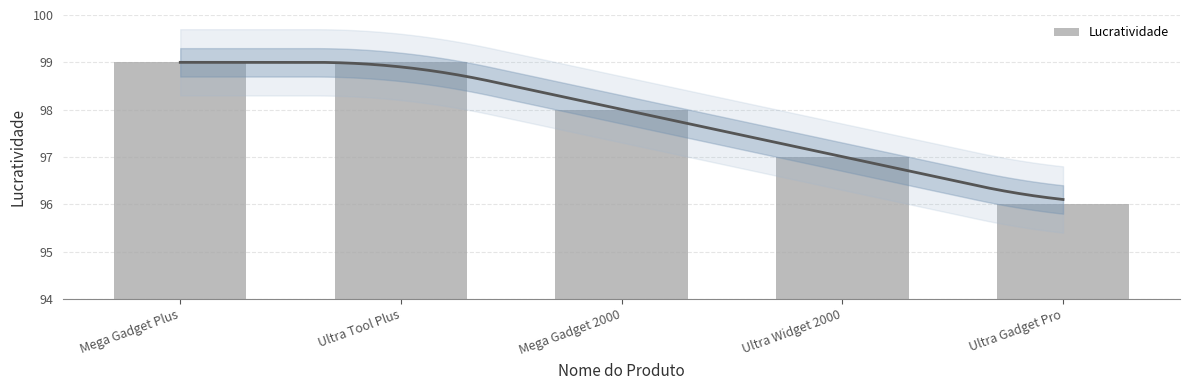

Which label corresponds to the smallest value in the chart?

Ultra Gadget Pro